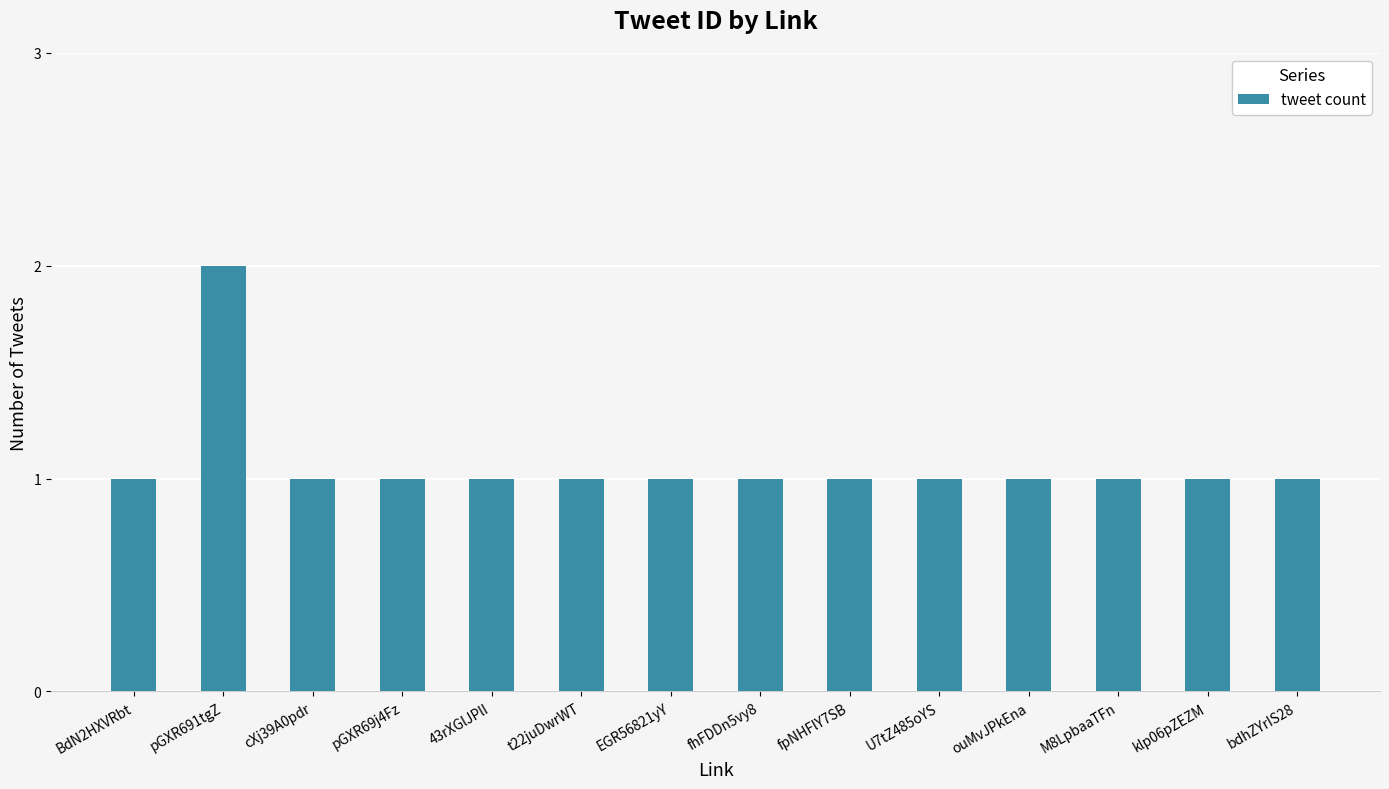

What is the sum of all values?

15